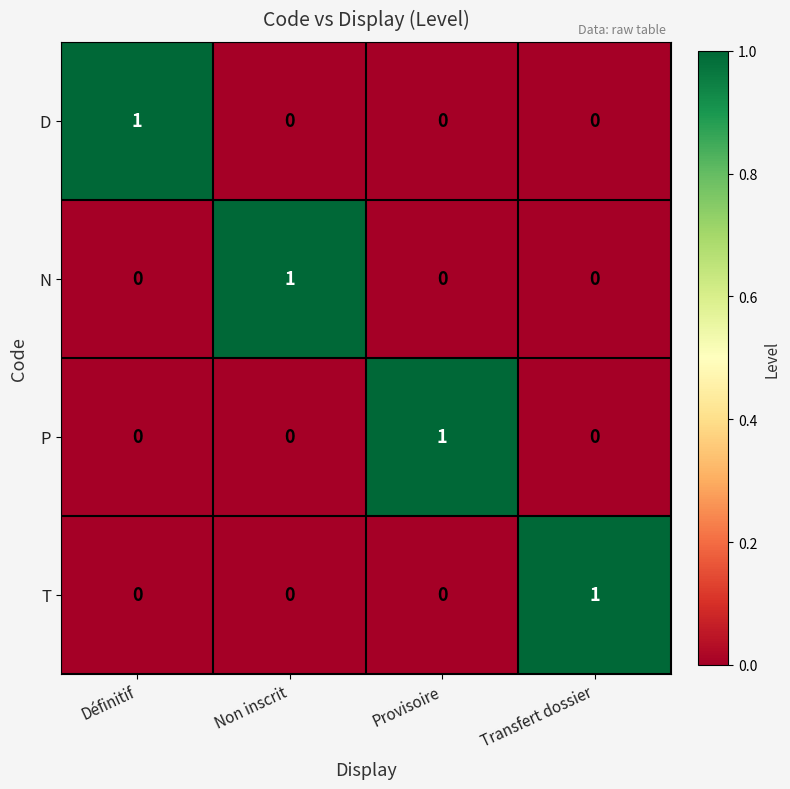

At how many categories does at least one series exceed 0?

4